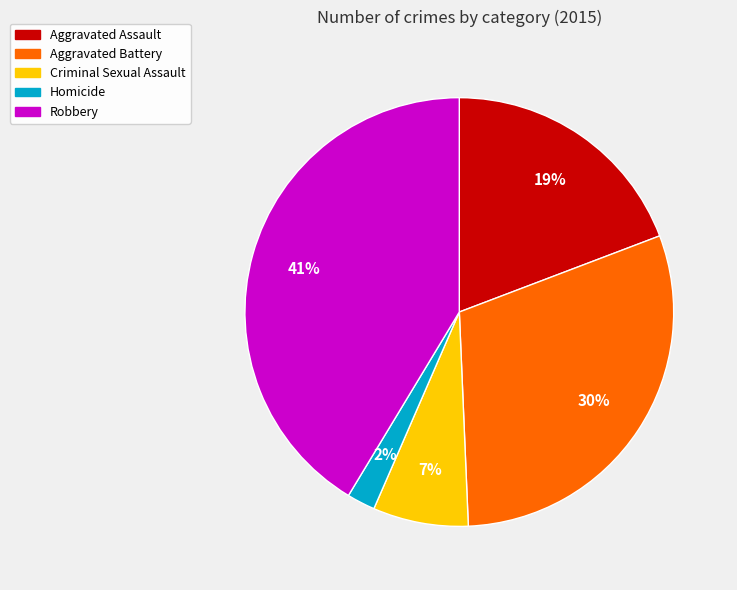

How many segments does this pie chart have?

5